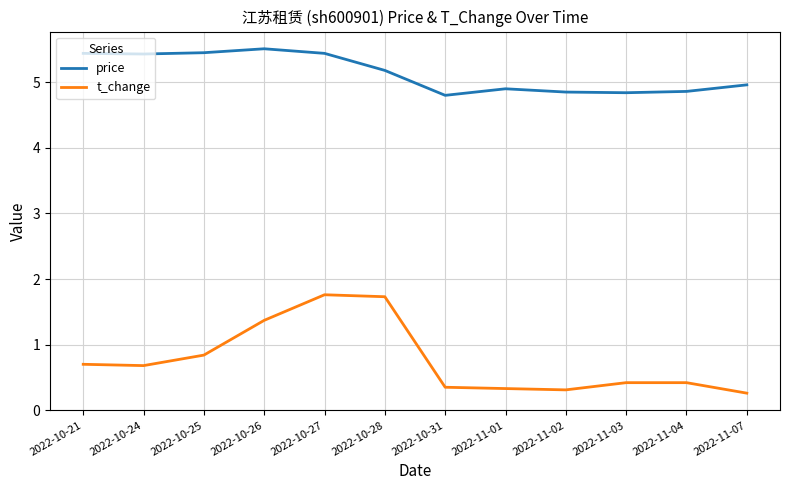

What is the total value across all series at 2022-10-25?

6.3